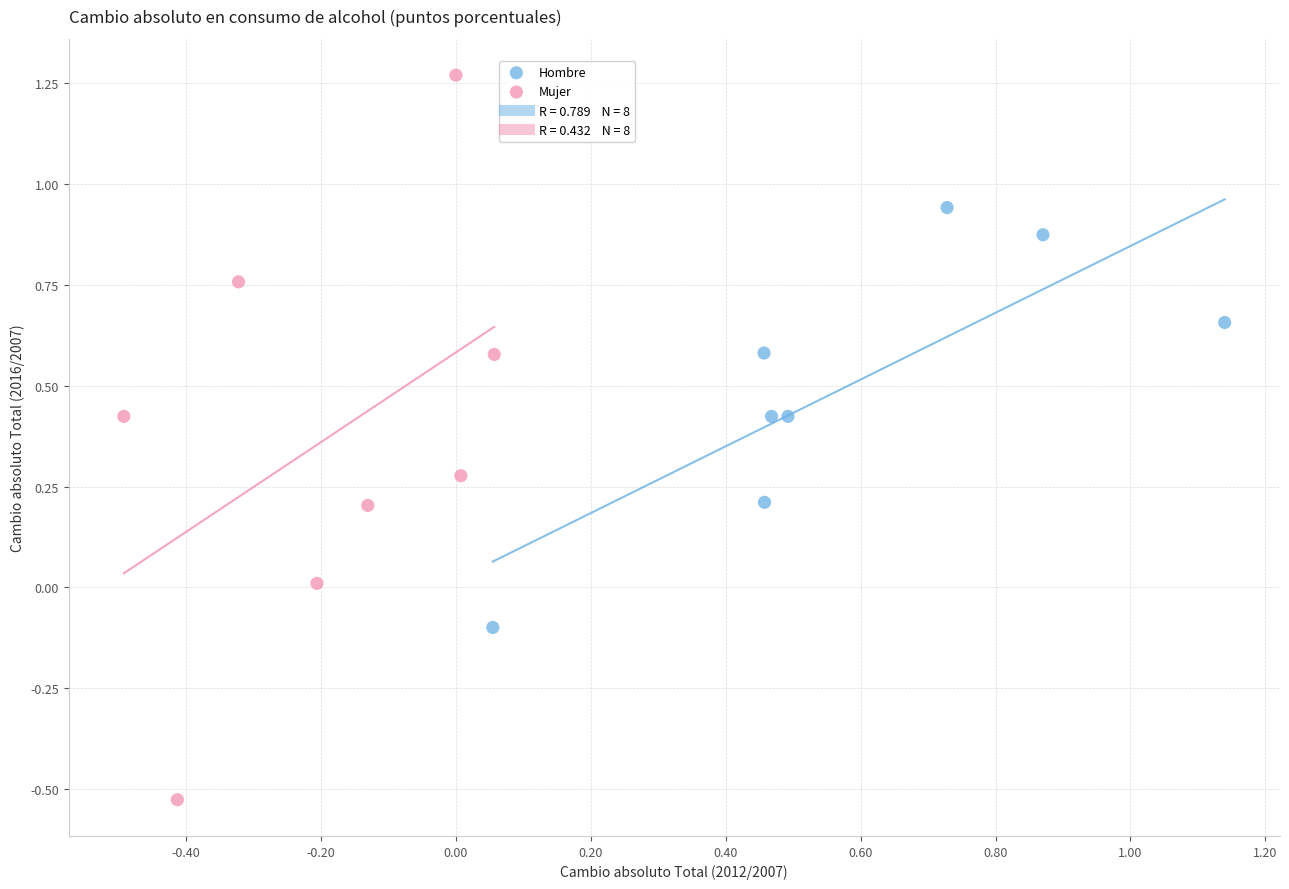

Which series reaches the minimum Y coordinate?

Mujer